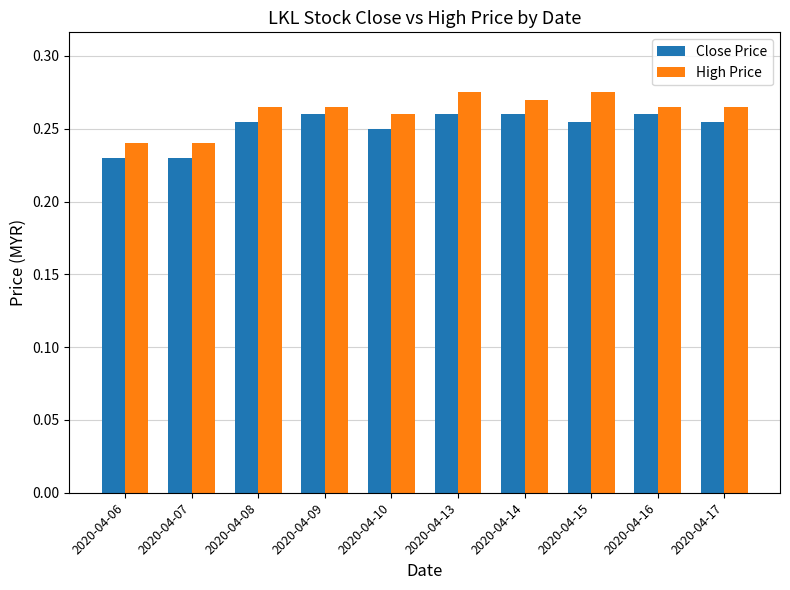

How many Close Price values are between 0 and 1?

10